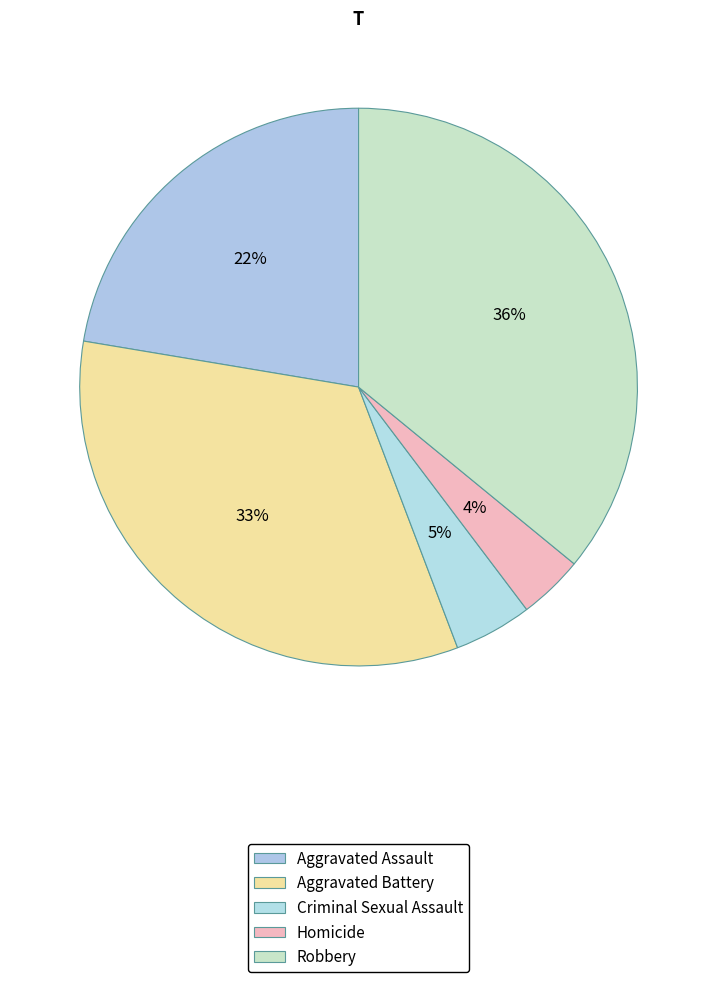

True or false: Aggravated Assault accounts for 30% of the total.

False